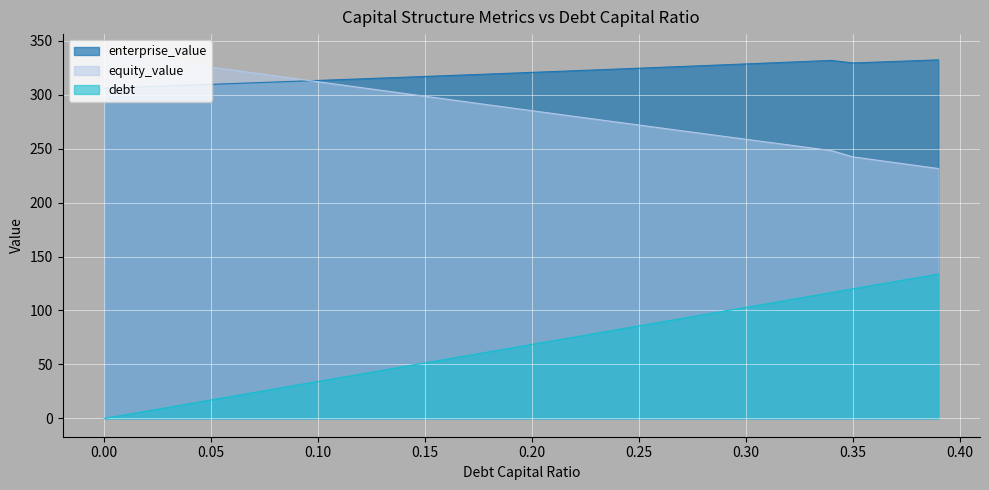

What is the value of the equity_value point at the 5th from the left?

328.2